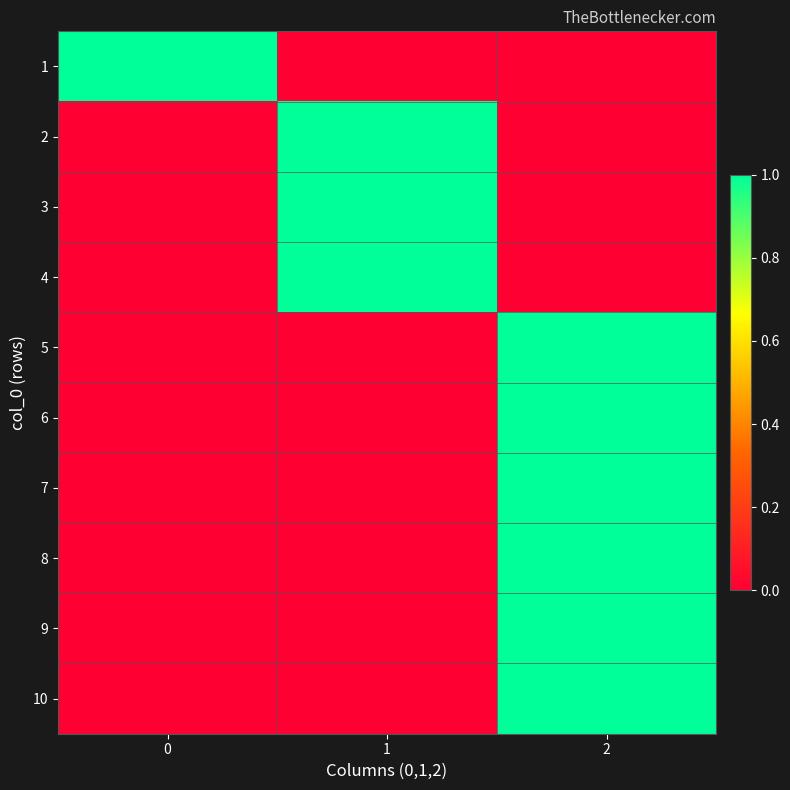

Count the number of data series in this chart.

10